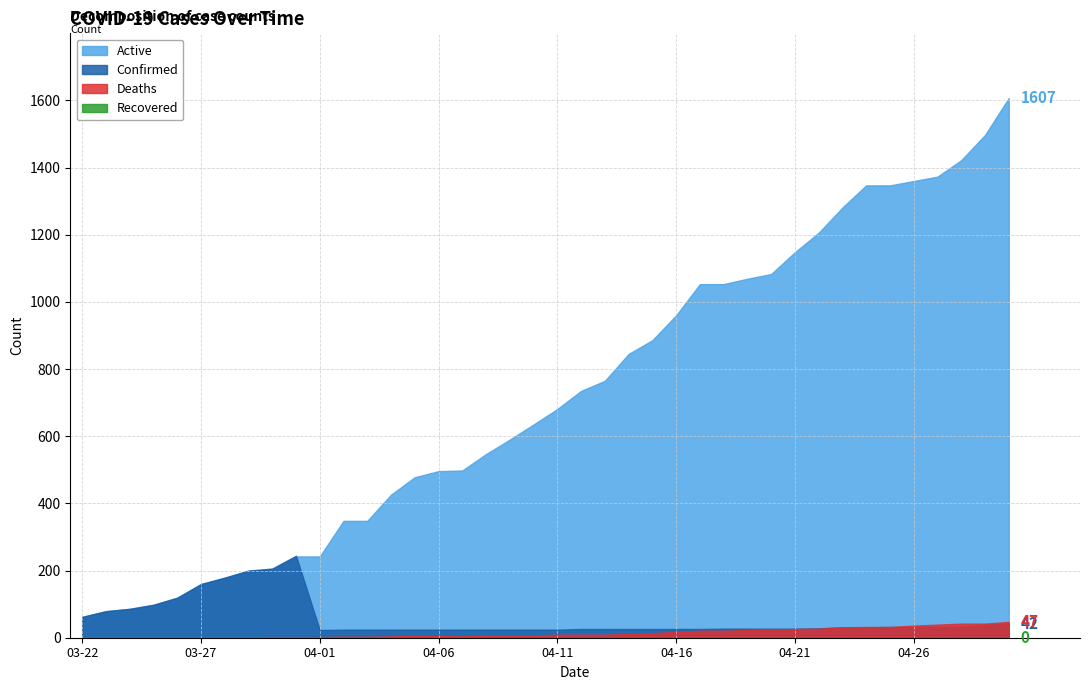

Which label corresponds to the largest value in the chart?

04-30-2020